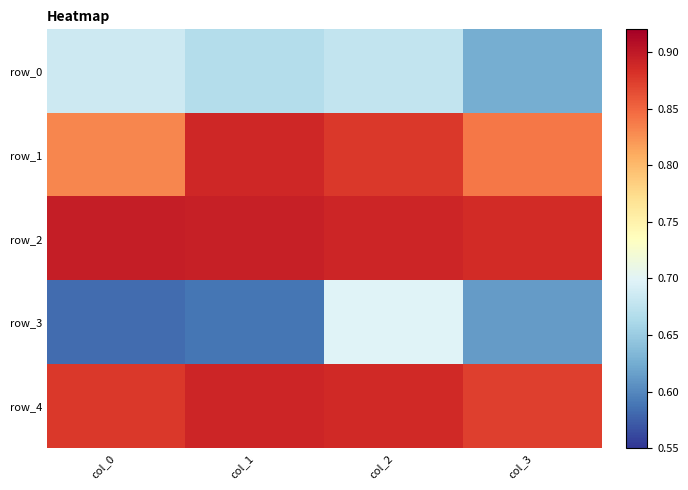

The row_3 series shows 0.6 at col_1. True or false?

True